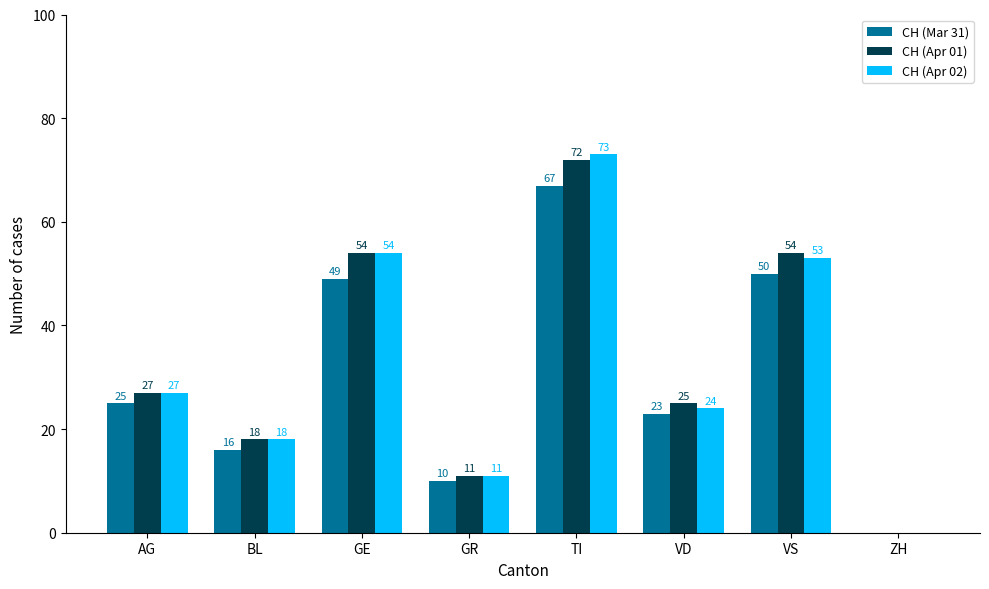

Where is CH (Apr 02) nearest to the value 36?

AG